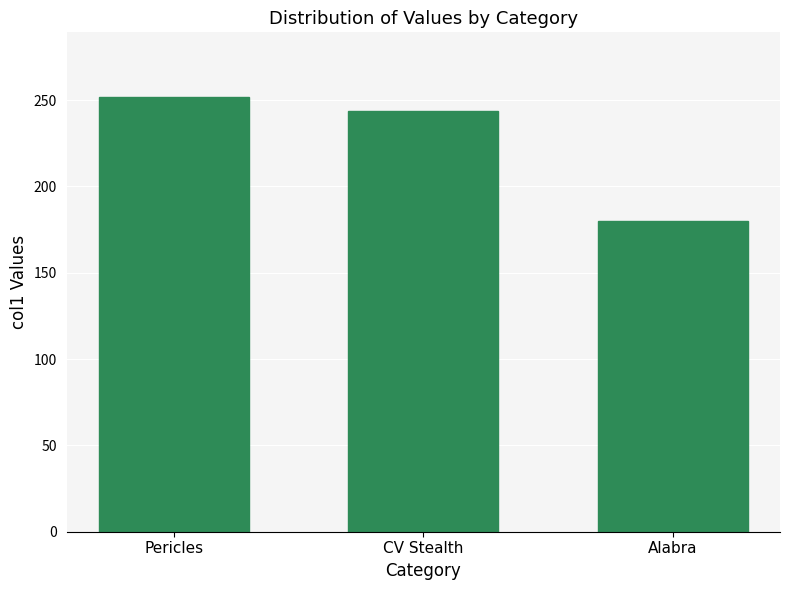

How many values are below 243?

1